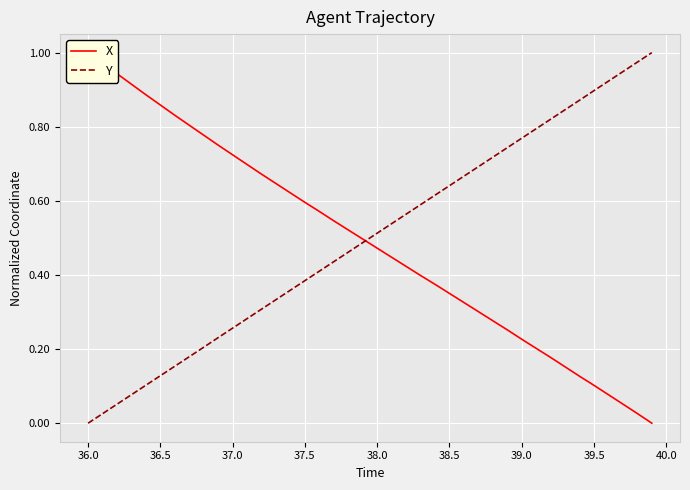

Which category has the lowest value in the Y series?

36.0